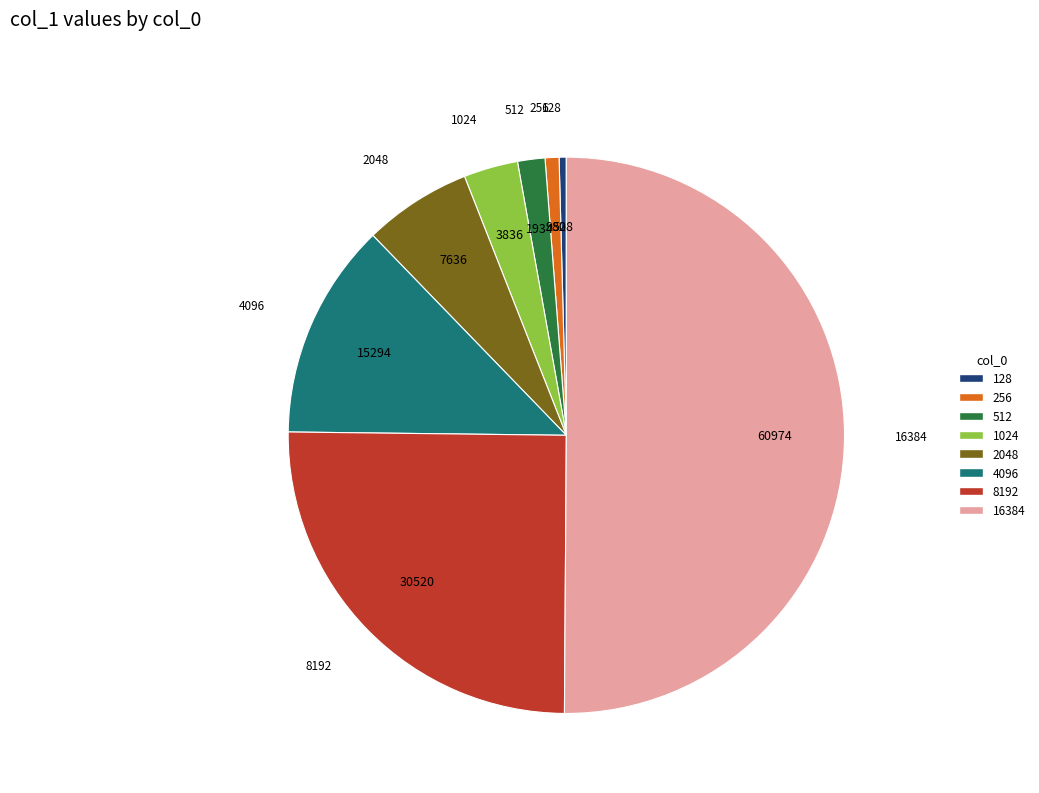

How many slices are in this pie chart?

8